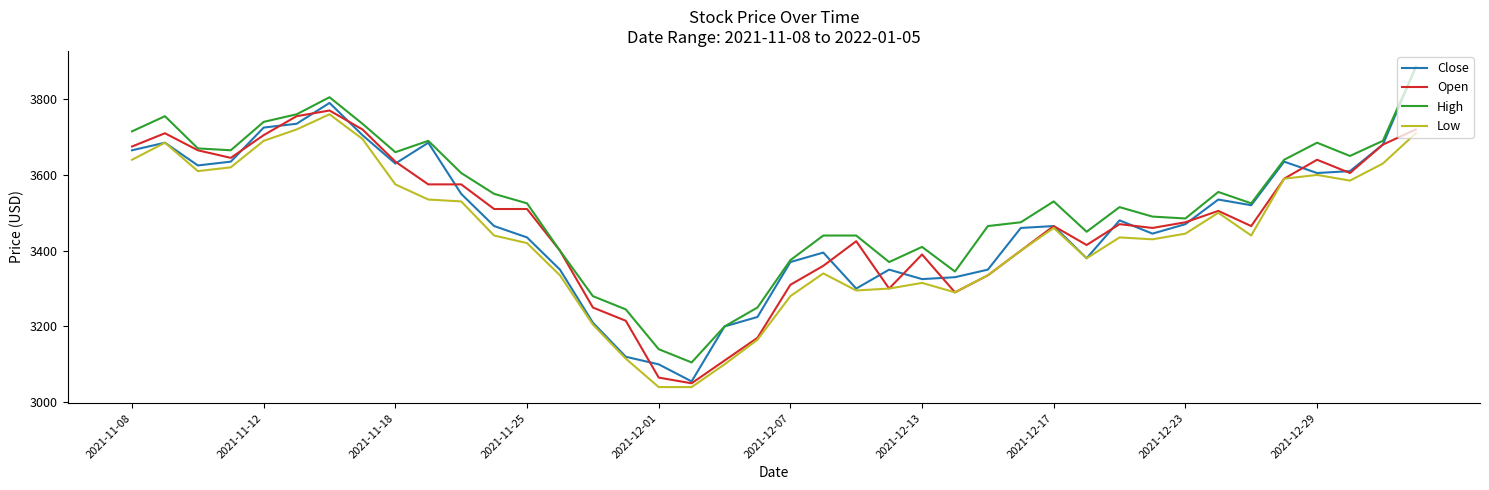

What is the difference between the second highest and second lowest values in the Low series?

680